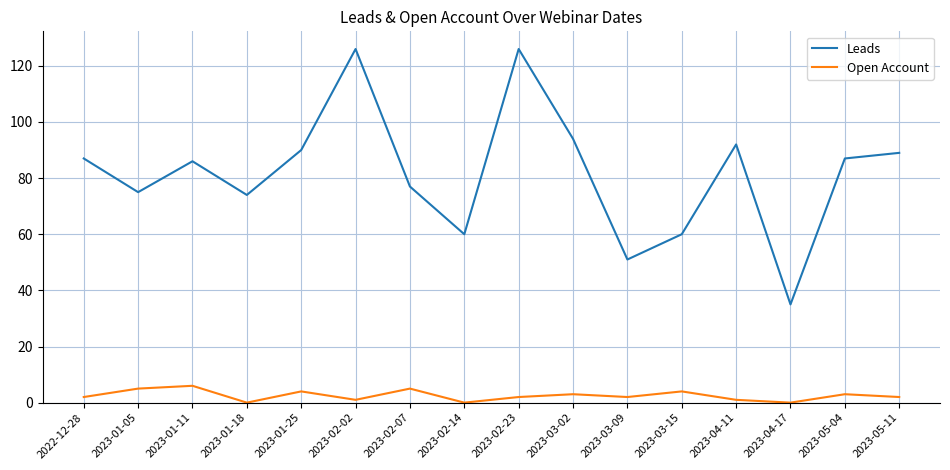

What is the sum of all Open Account values?

40